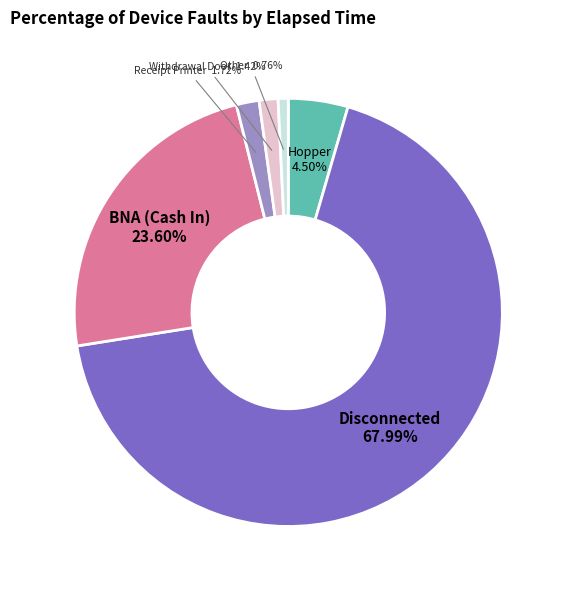

To the nearest percent, what is the average slice percentage?

17%